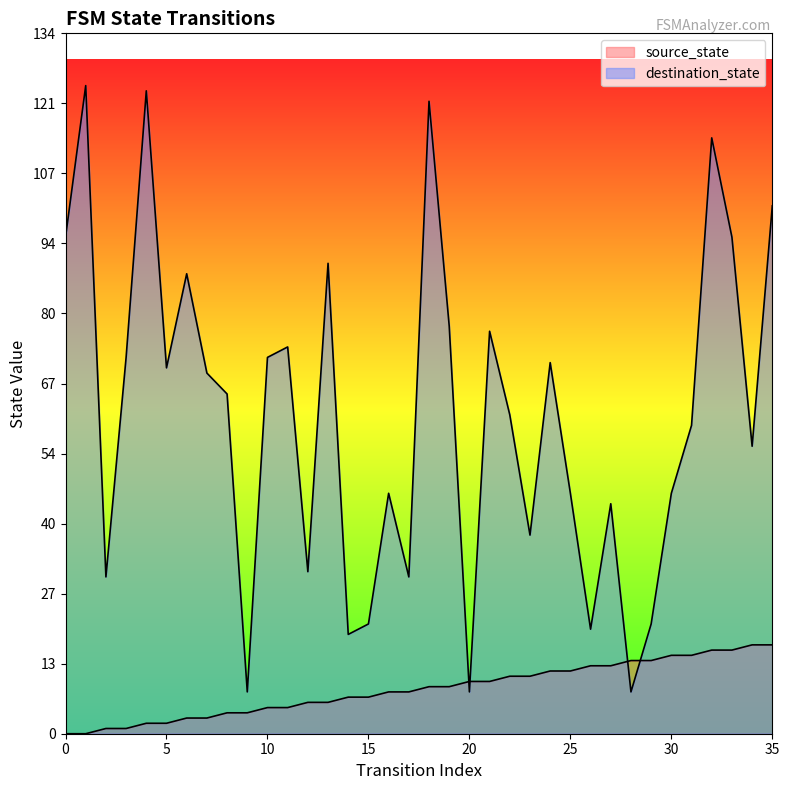

Read the source_state value at 30.

15